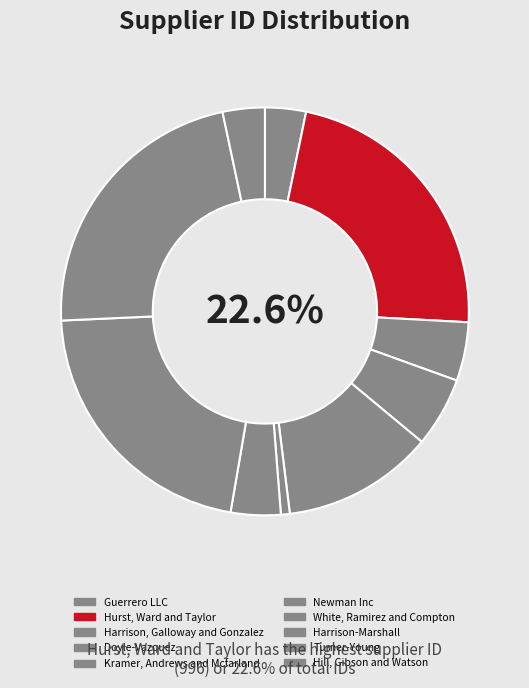

How many segments does this pie chart have?

10